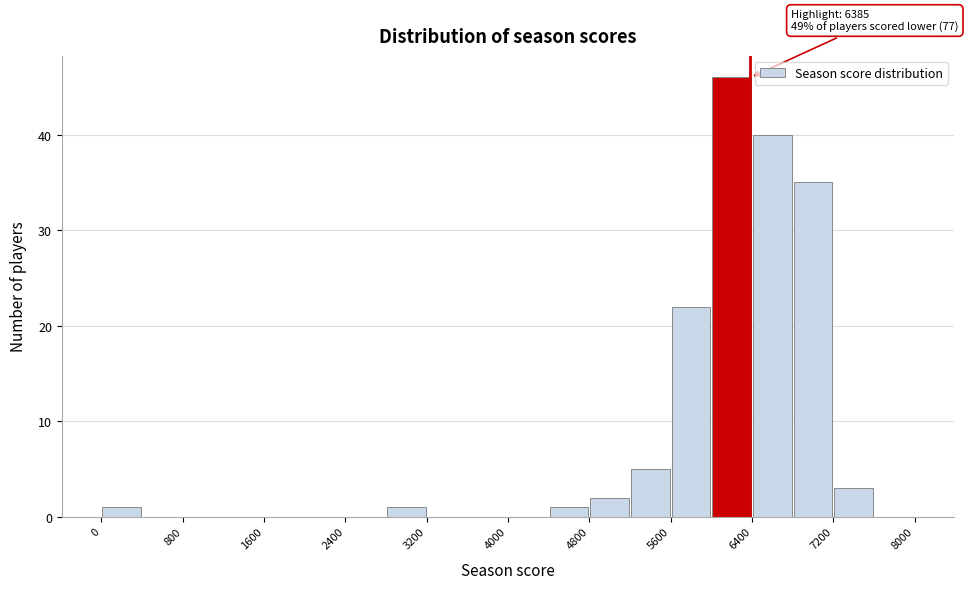

Which range on the x-axis has the tallest bar?

6000 to 6400